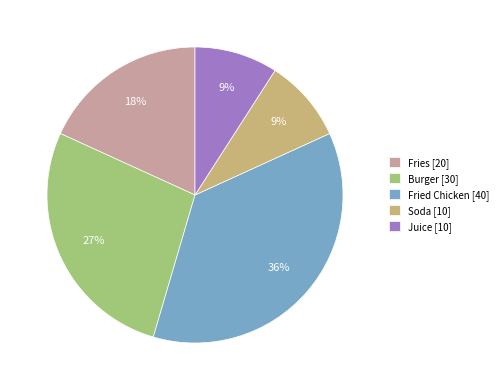

How many slices are in this pie chart?

5